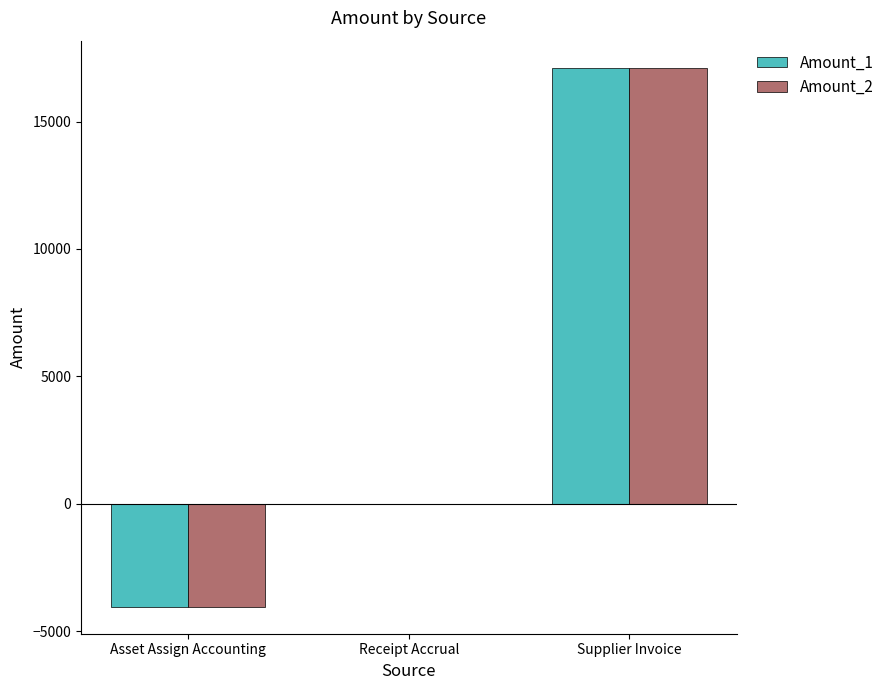

Are the bars grouped side by side (vs. stacked)?

Yes